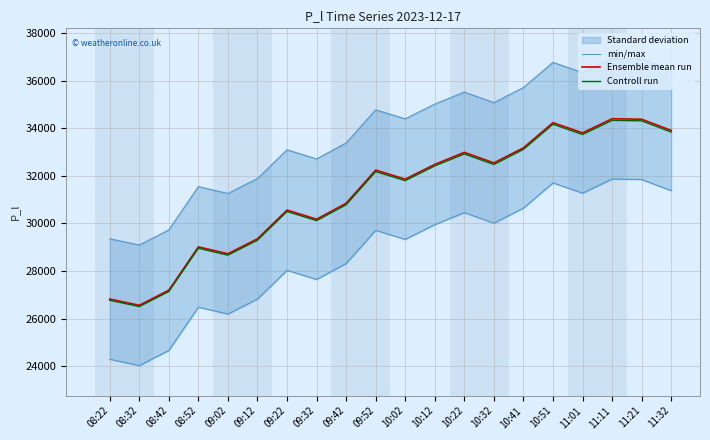

Which series has the largest range (max minus min)?

min/max